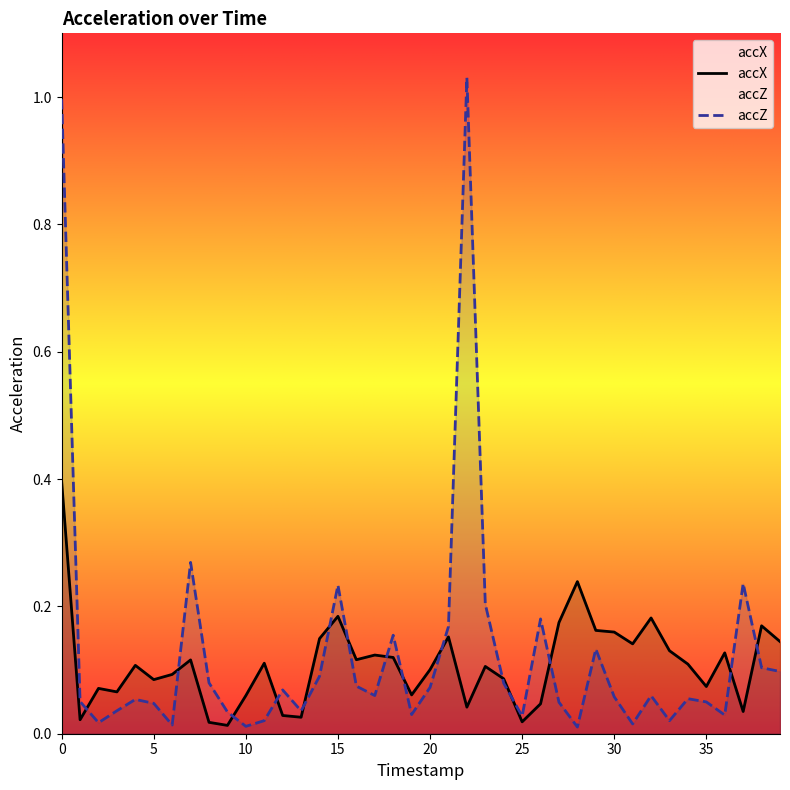

What are all the series names shown in the legend?

accX, accZ